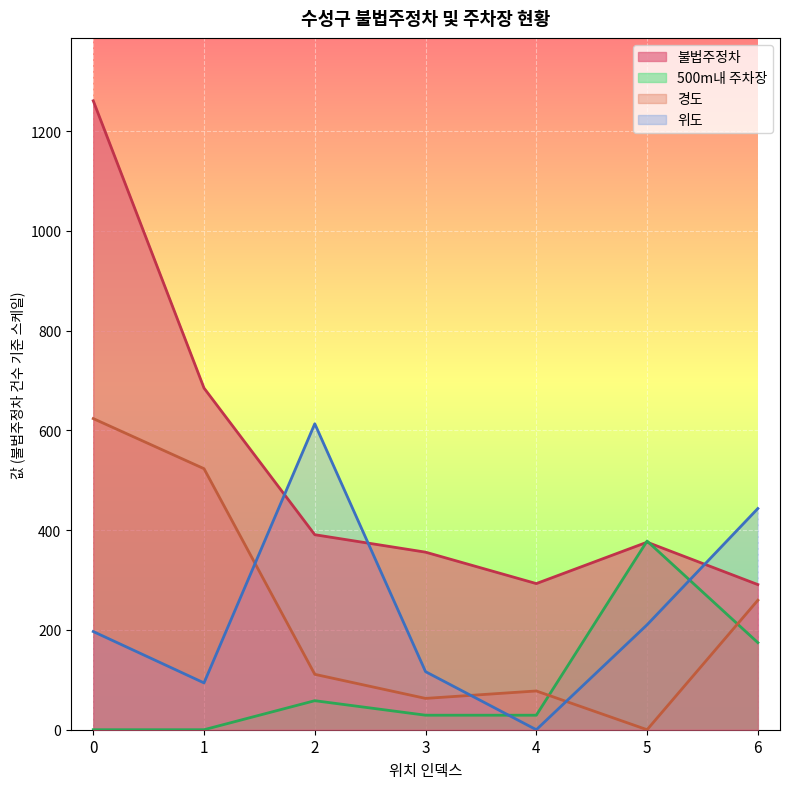

At how many categories does at least one series exceed 424?

4